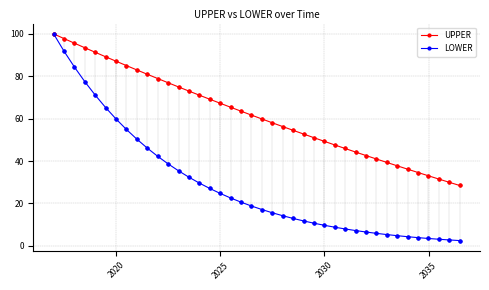

Which series has the largest total across all categories?

UPPER